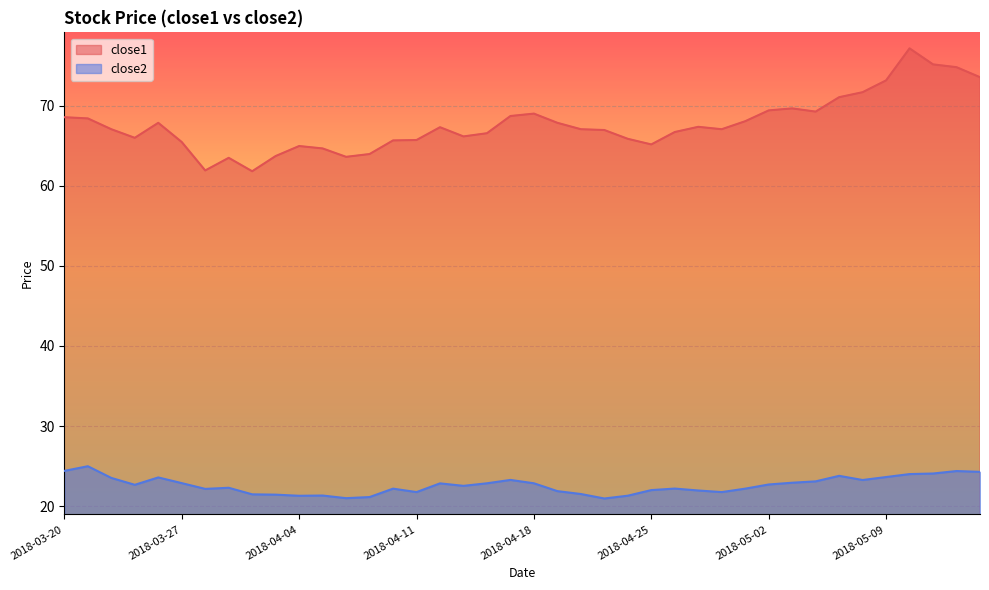

How many lines are shown in the chart?

2